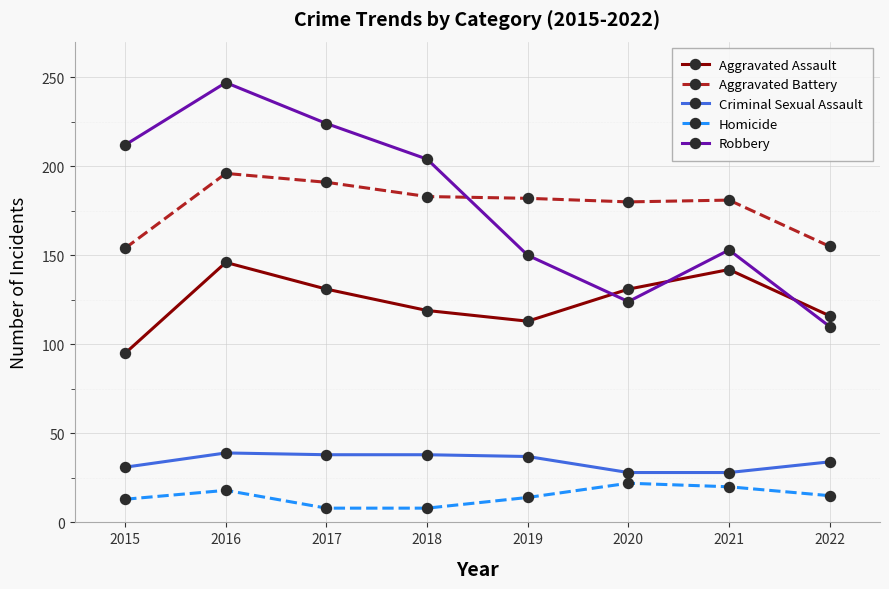

True or false: Homicide and Aggravated Battery intersect in this chart.

False